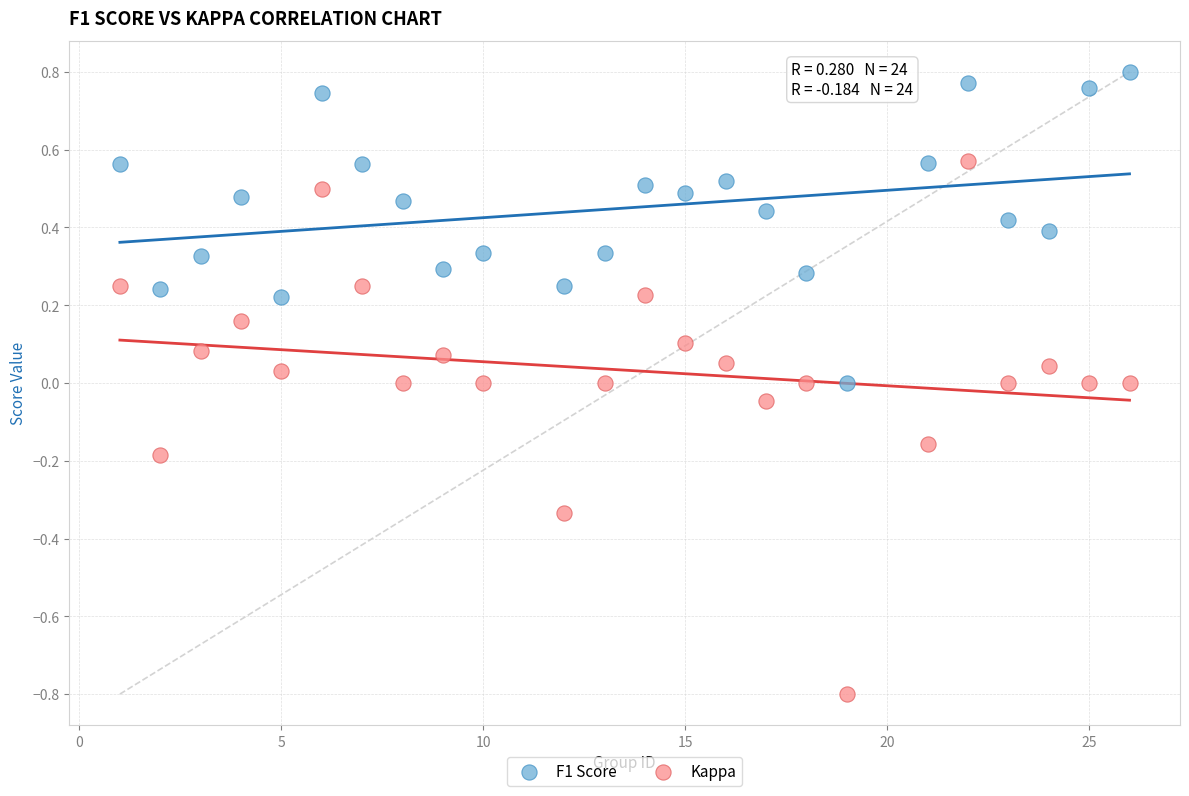

Which series contains the lowest Y value?

Kappa